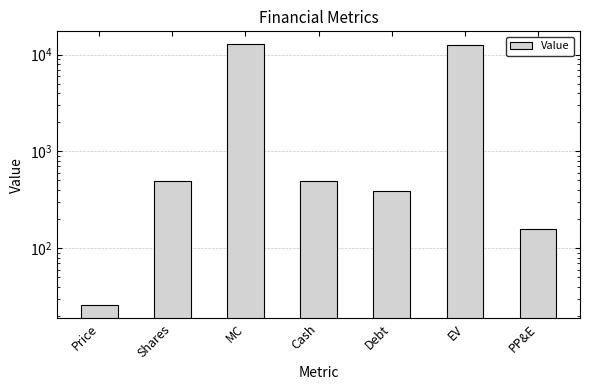

What is the maximum value shown in the chart?

12728.9